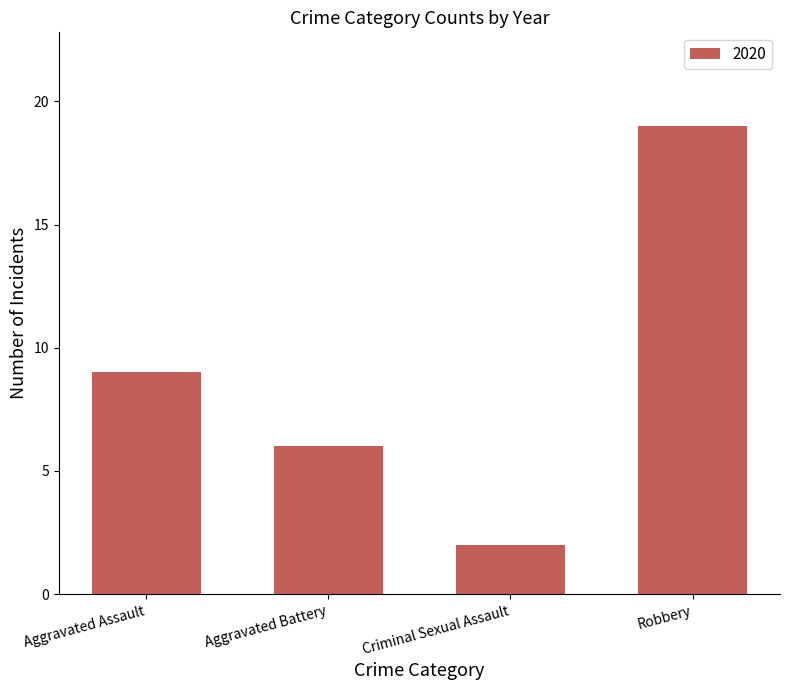

What is the label of the 2nd bar from the right?

Criminal Sexual Assault